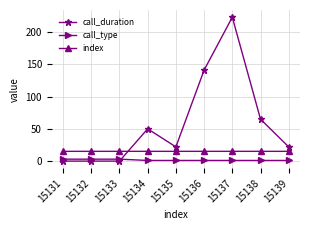

What is the value of the call_duration point at the 9th from the left?

22.0